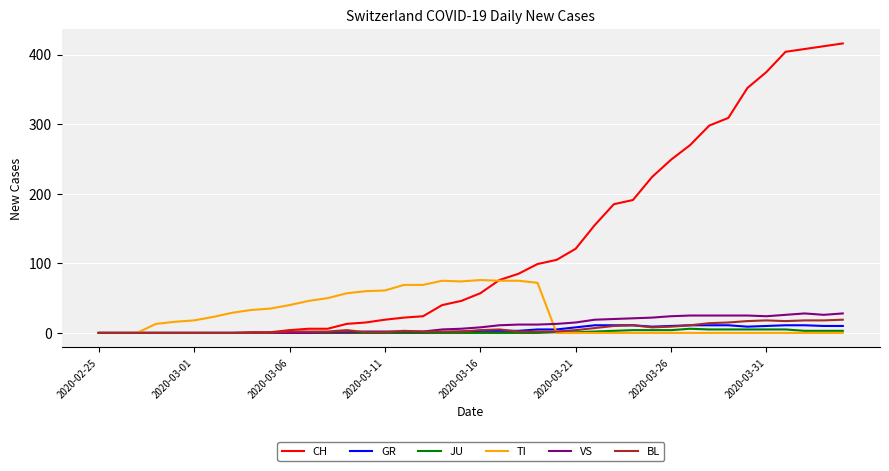

Which series has the widest spread of values?

CH